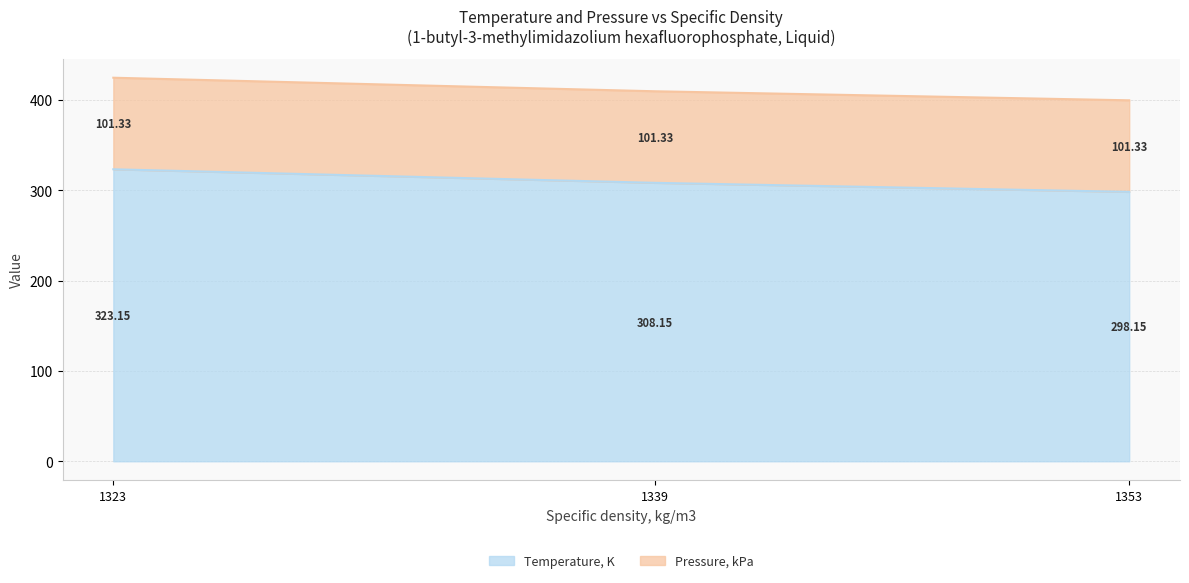

Rank the categories by Temperature, K value from lowest to highest.

1353, 1339, 1323